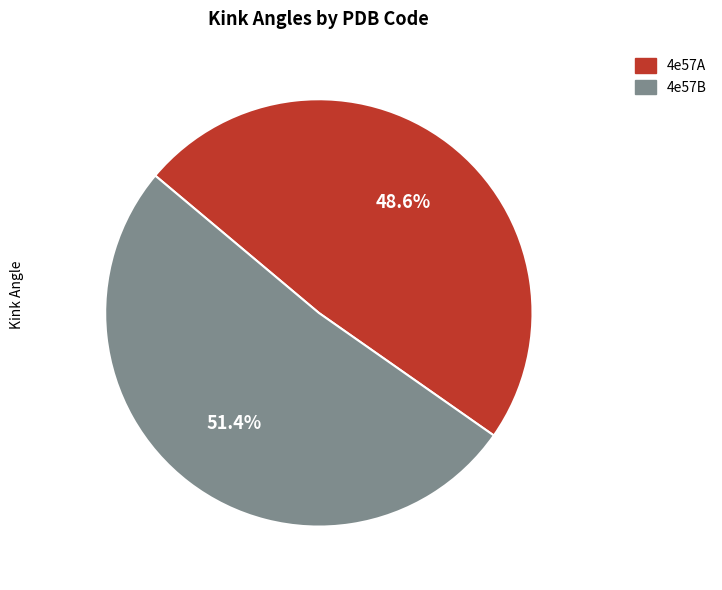

Which category has the biggest portion of the pie?

4e57B